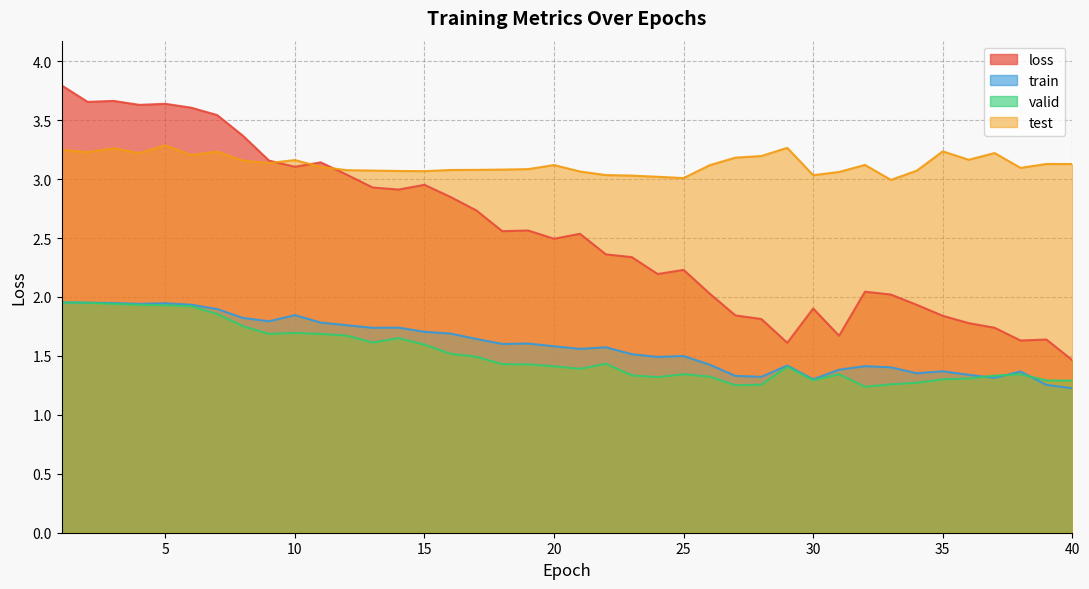

Is it true that valid equals 0.5 at 25?

False